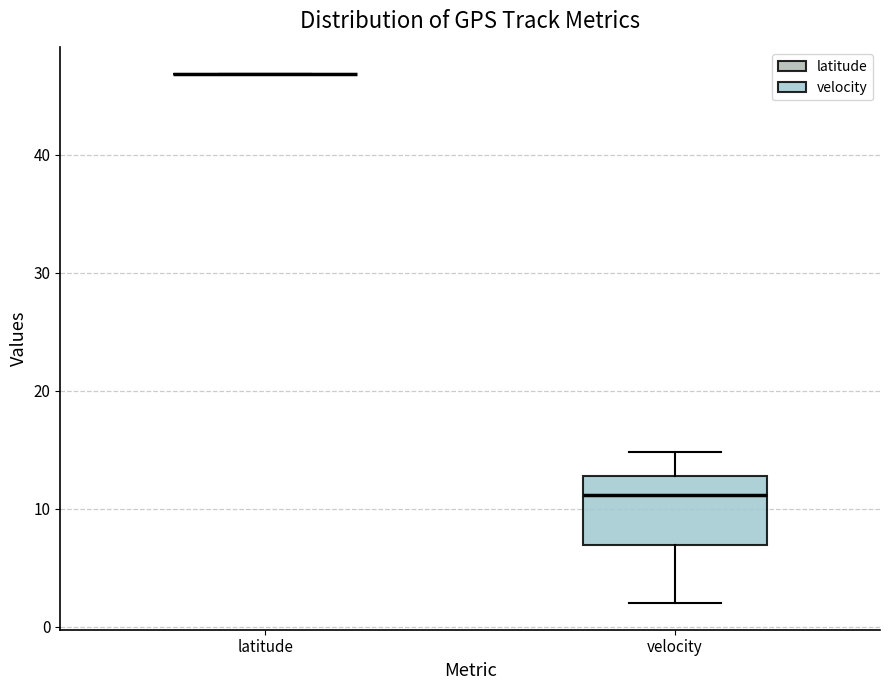

Comparing the boxes themselves (not the whiskers), which one is the tallest?

velocity